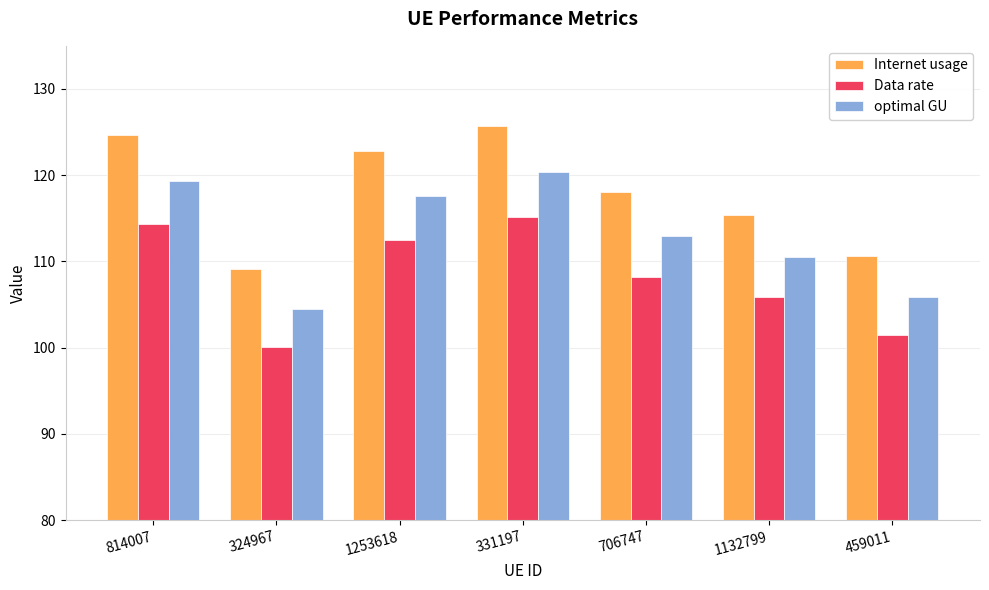

Reading left to right, list all the values displayed in this chart.

Internet usage: 814007=124.7	324967=109.1	1253618=122.8	331197=125.7	706747=118.0	1132799=115.4	459011=110.6
Data rate: 814007=114.3	324967=100.0	1253618=112.5	331197=115.2	706747=108.2	1132799=105.8	459011=101.4
optimal GU: 814007=119.4	324967=104.5	1253618=117.5	331197=120.3	706747=113.0	1132799=110.5	459011=105.9